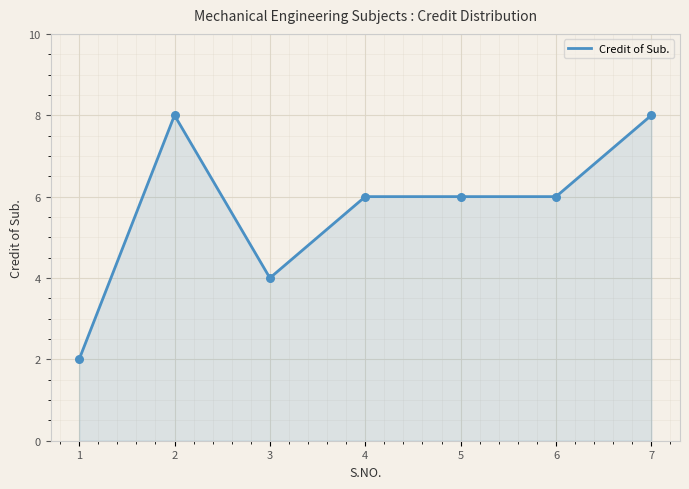

Between 1 and 2, which is larger?

2